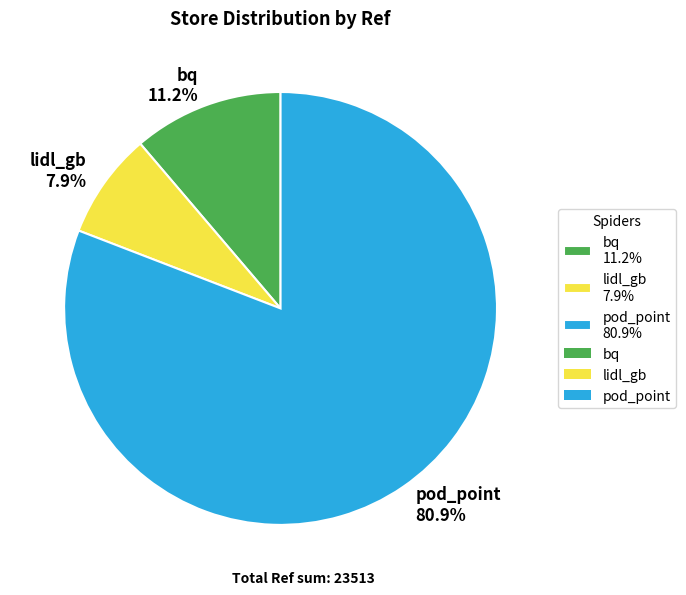

To the nearest percent, what portion does lidl_gb represent?

8%